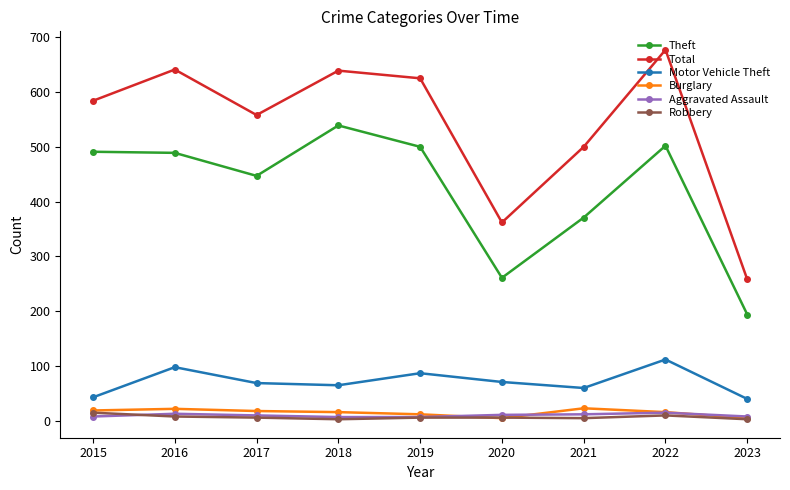

Which series has the largest range (max minus min)?

Total